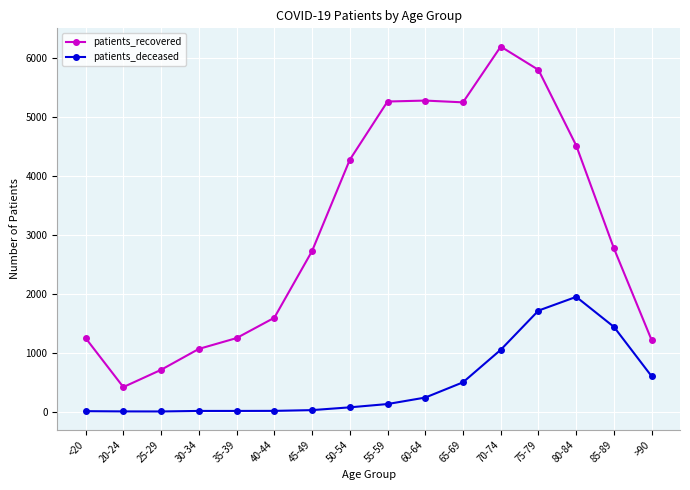

What is the value of the patients_recovered point at the 14th from the left?

4518